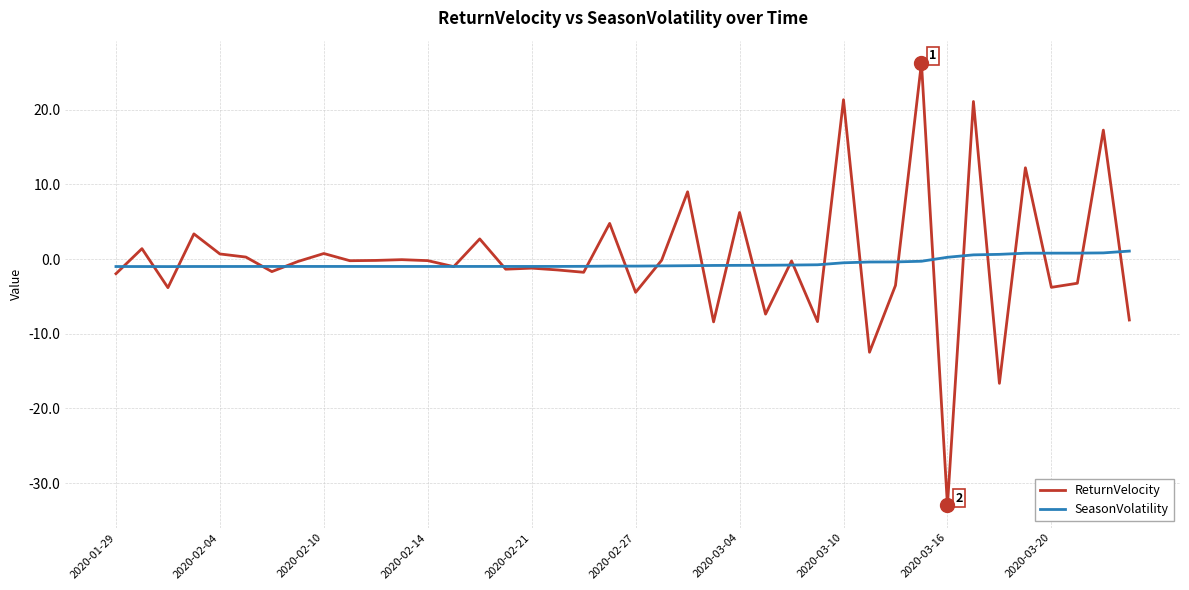

List the series in order of their peak value, highest first.

ReturnVelocity, SeasonVolatility